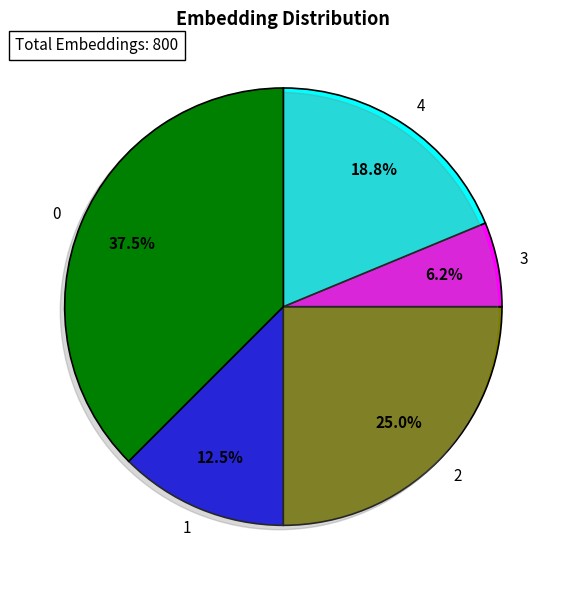

Does any single category account for the majority?

No